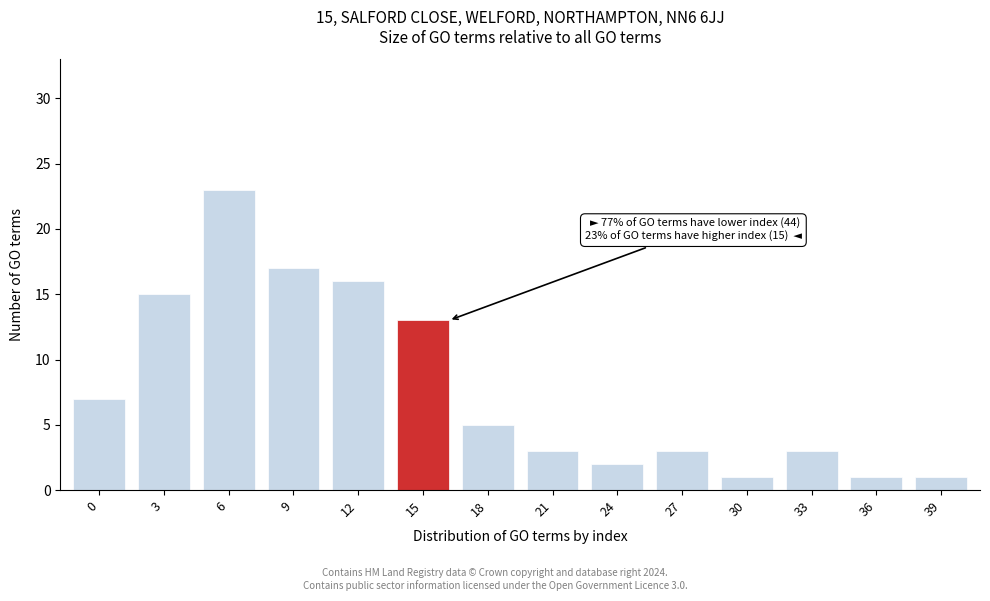

Reading left to right, list all the values displayed in this chart.

7	15	23	17	16	13	5	3	2	3	1	3	1	1